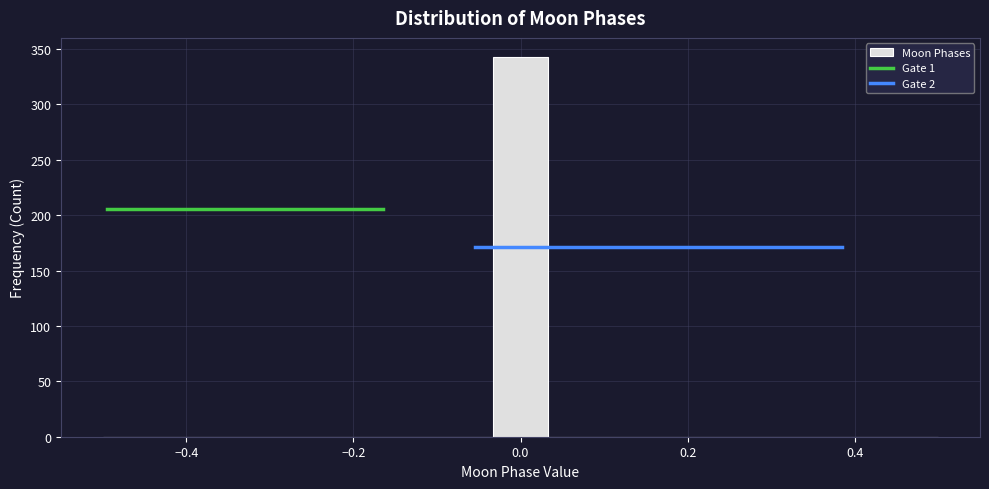

Read against the x-axis, roughly where is the centre of the tallest bar?

0.00